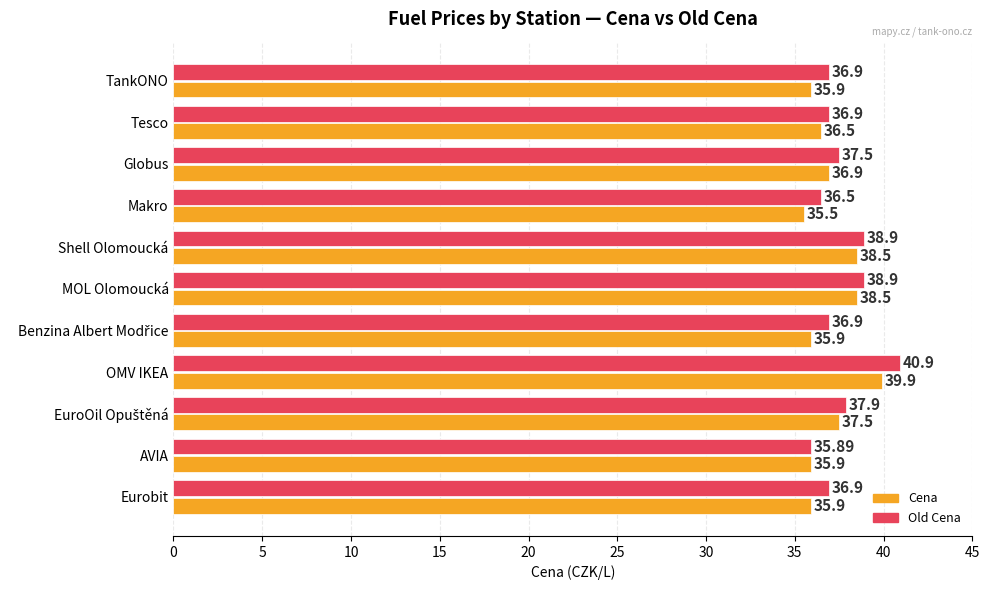

What is the difference between the second highest and second lowest values in the Cena series?

2.6